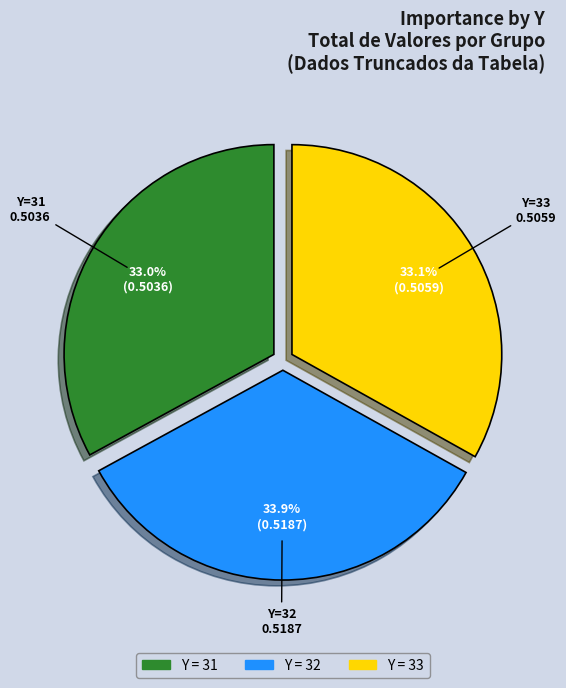

Does any single category account for the majority?

No